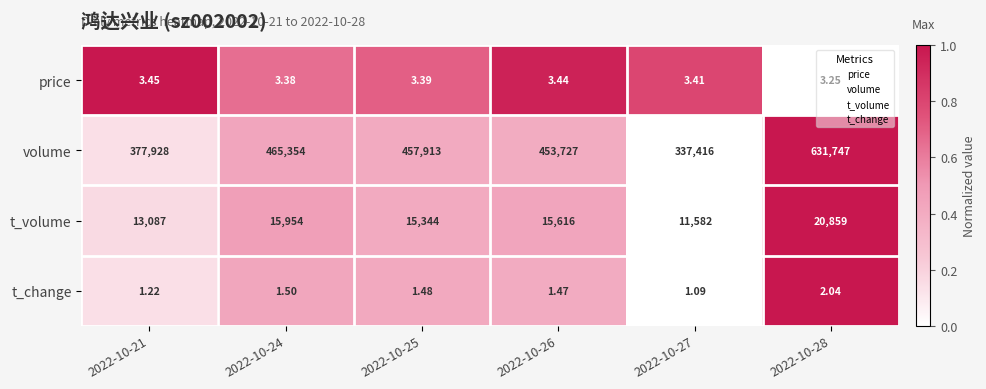

Between 2022-10-24 and 2022-10-26, which series saw the biggest shift?

volume